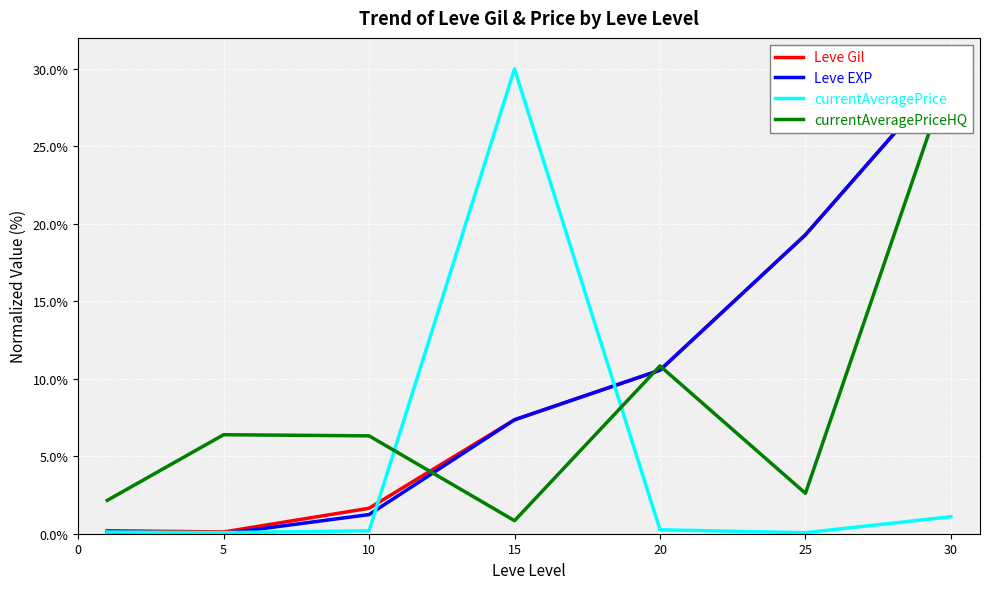

What is the difference between the highest and lowest values at 15?

29.2